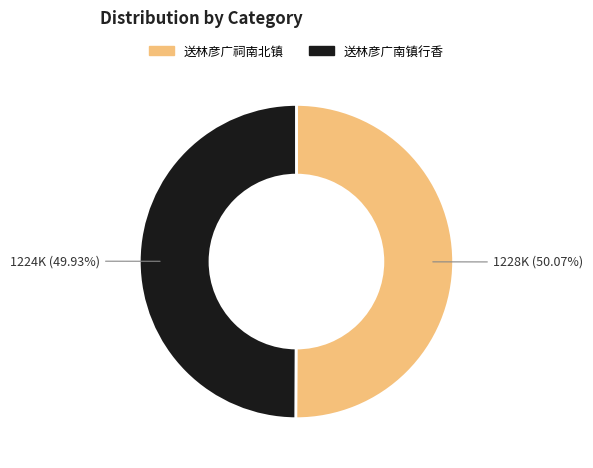

Combined, what portion of the pie is 送林彦广南镇行香 and 送林彦广祠南北镇?

100.0%